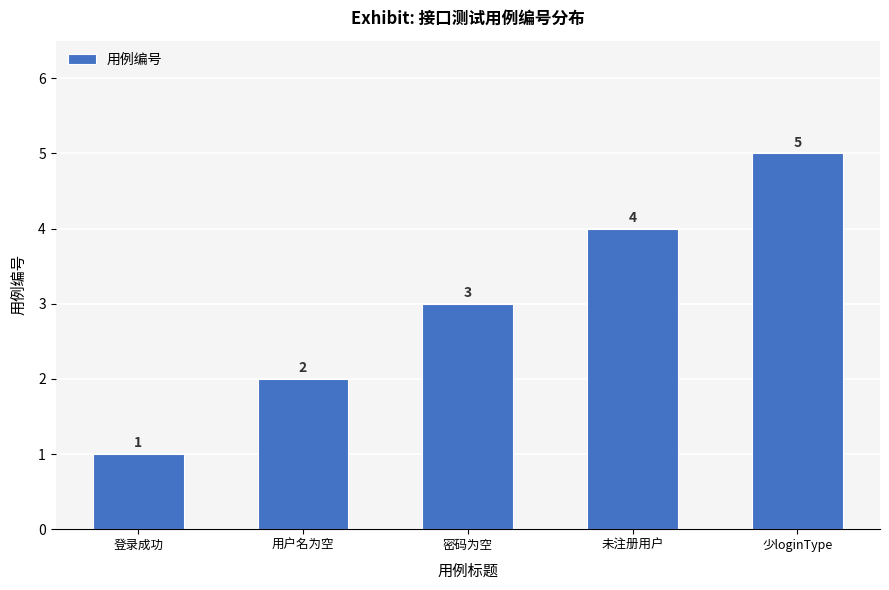

How many data points does each series have?

5